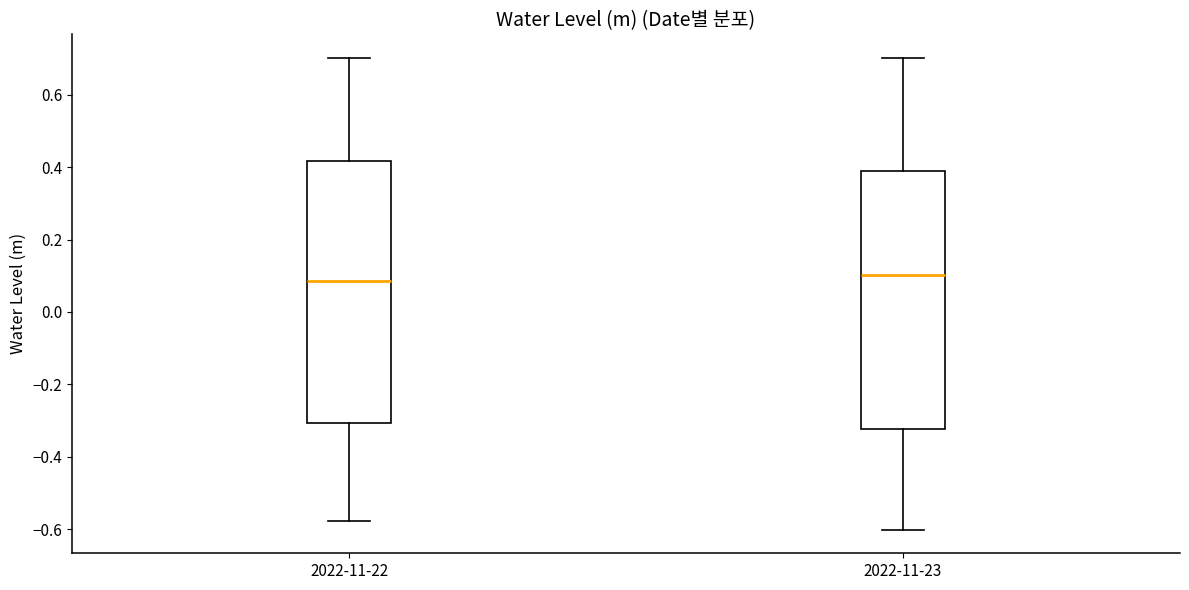

Reading left to right, read every box against the y-axis: the position of its median line, the range the box covers, and the ends of its whiskers. The values are not printed on the chart, so give them approximately, as read against the axis.

2022-11-22: median 0.08, box -0.30 to 0.42, whiskers -0.58 to 0.70
2022-11-23: median 0.10, box -0.32 to 0.38, whiskers -0.60 to 0.70